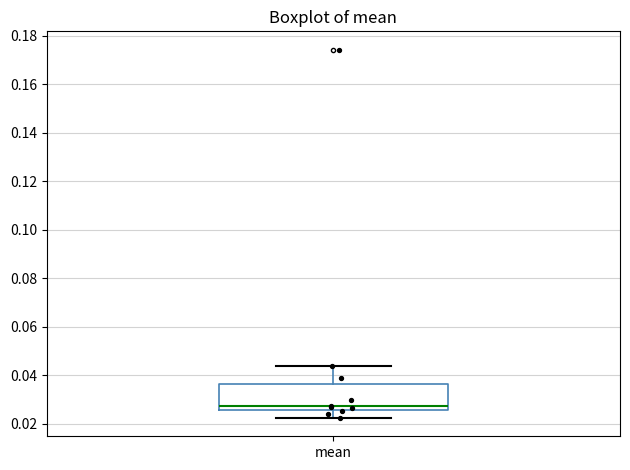

Transcribe this box plot: give where the median line is, the range the box spans, and where the two whiskers end, as read against the y-axis. The values are not printed on the chart, so give them approximately, as read against the axis.

median 0.028, box 0.026 to 0.036, whiskers 0.022 to 0.044